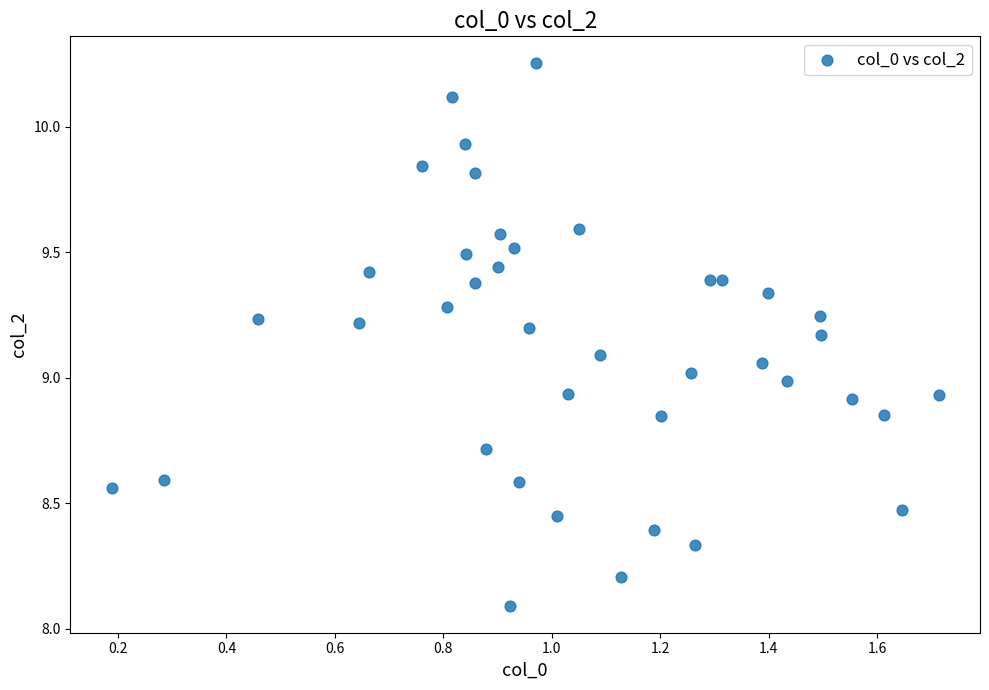

What is the range of X values (max minus min)?

1.5